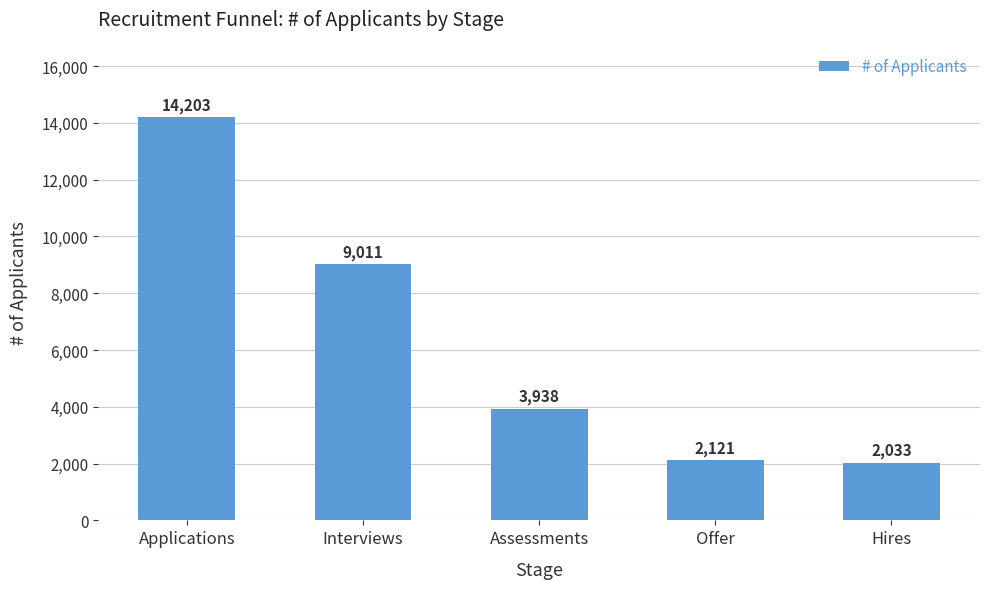

What is the change in value from Applications to Assessments?

-10265